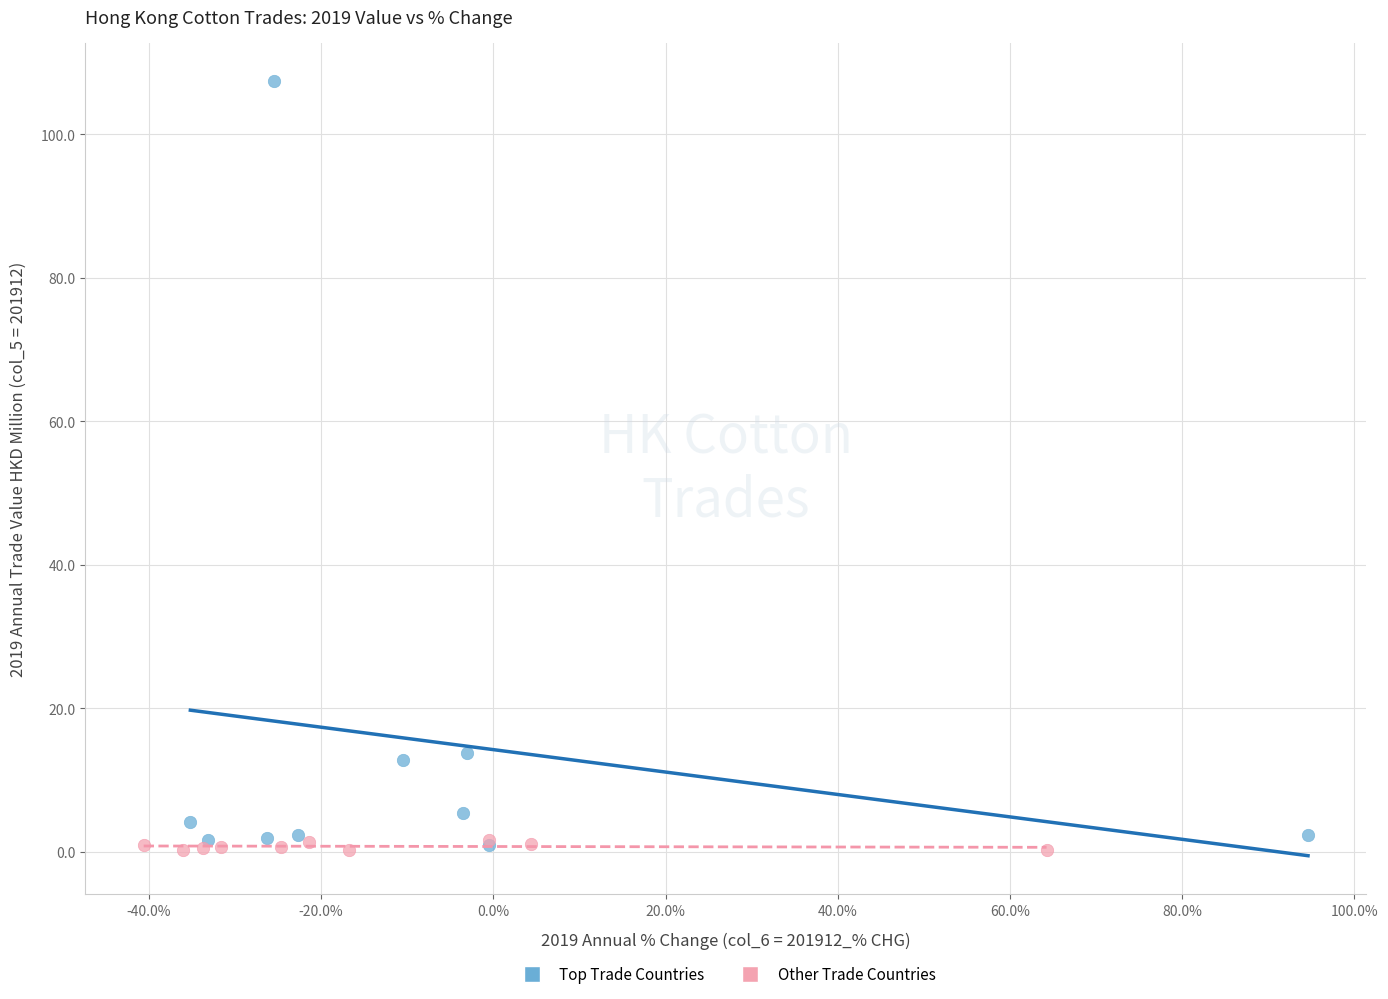

Which series reaches the maximum Y coordinate?

Top Trade Countries